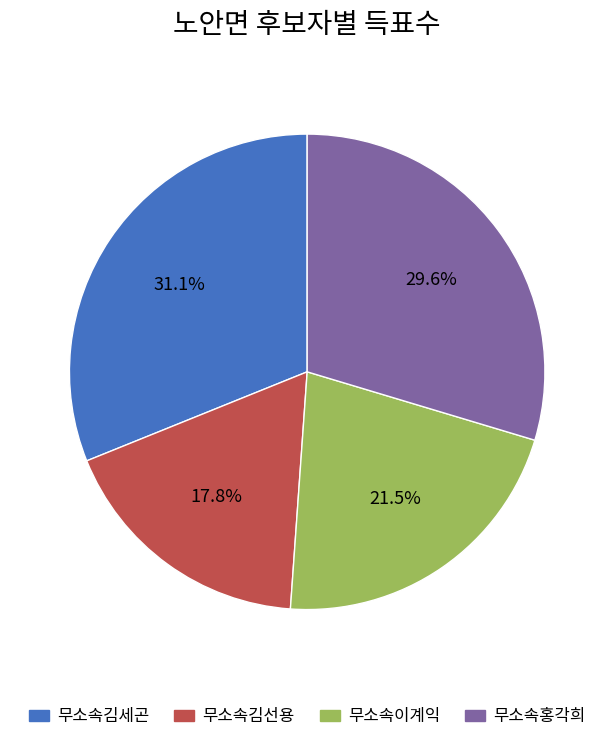

To the nearest percent, what is the difference between the largest and smallest slice percentages?

13%